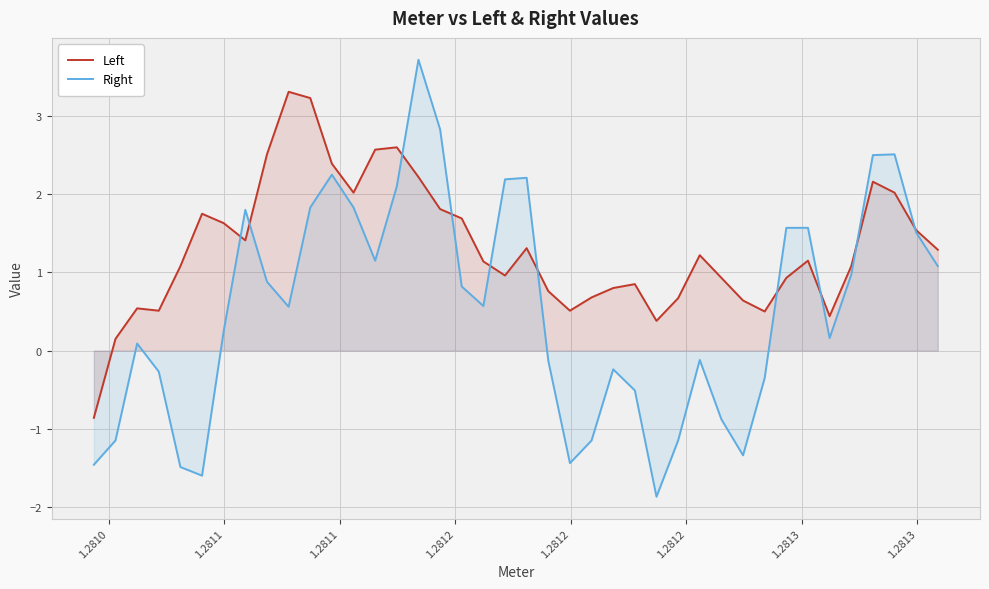

What is the value of the Left point at the 1st from the left?

-0.9